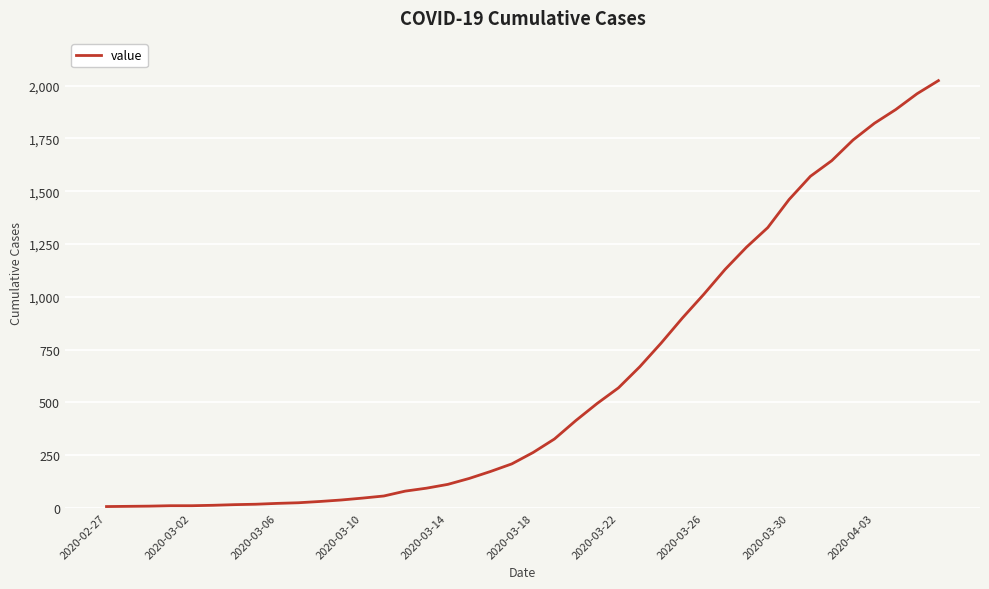

What is the difference between the maximum and minimum values?

2017